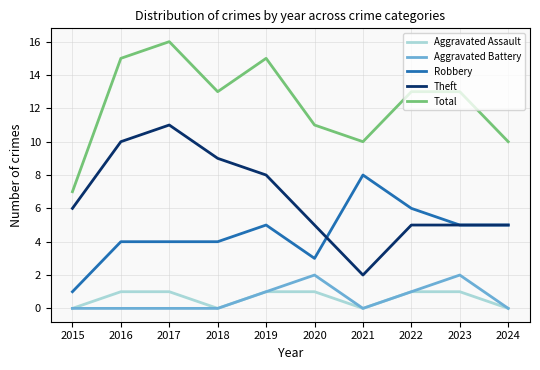

What is the sum of the Total values at 2020 and 2018?

24